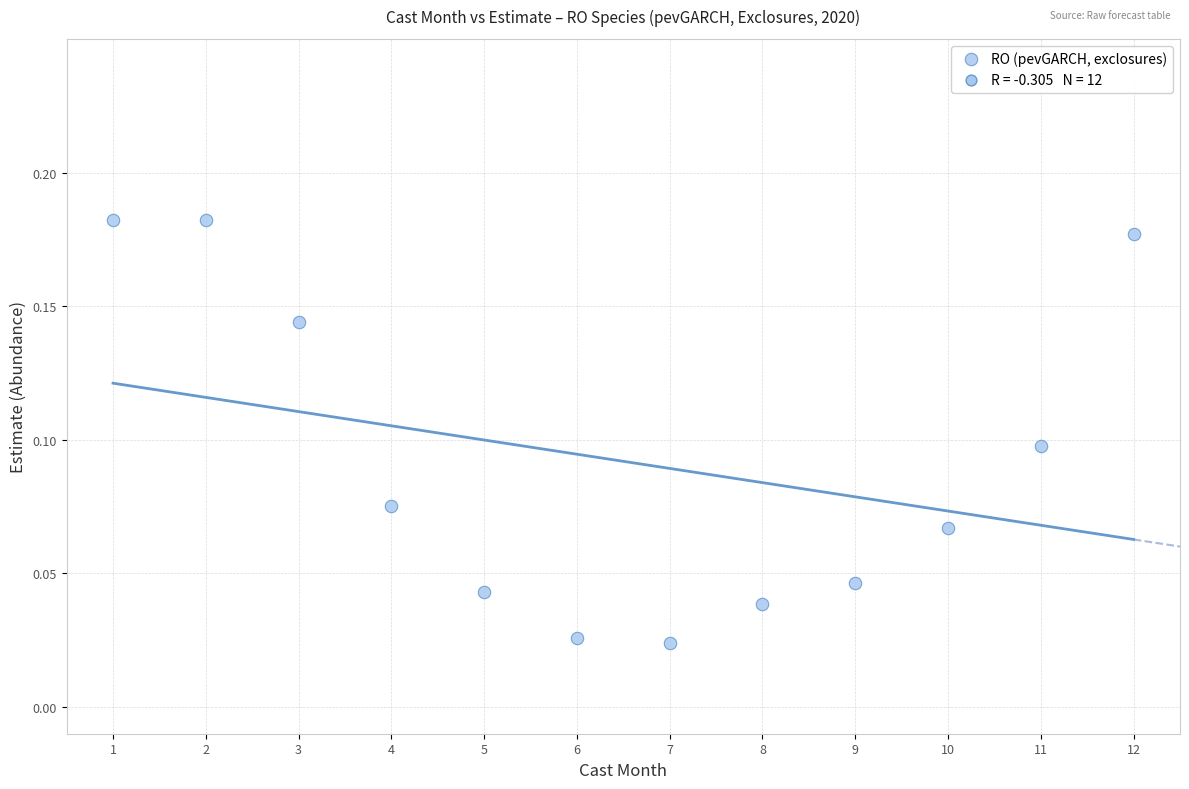

What is the average X value?

6.5